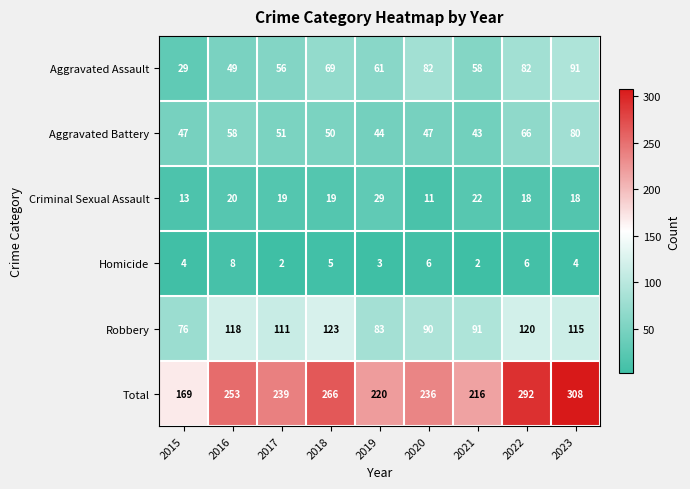

What is the total value across all series at 2020?

472